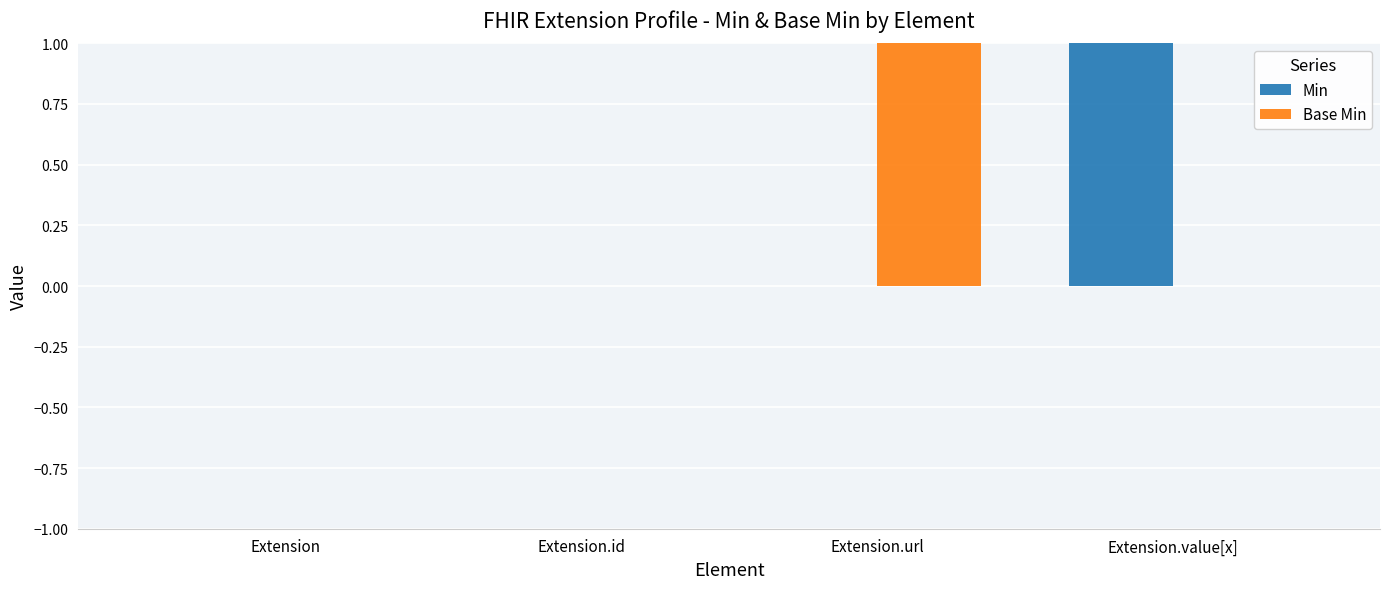

What are all the series names shown in the legend?

Min, Base Min